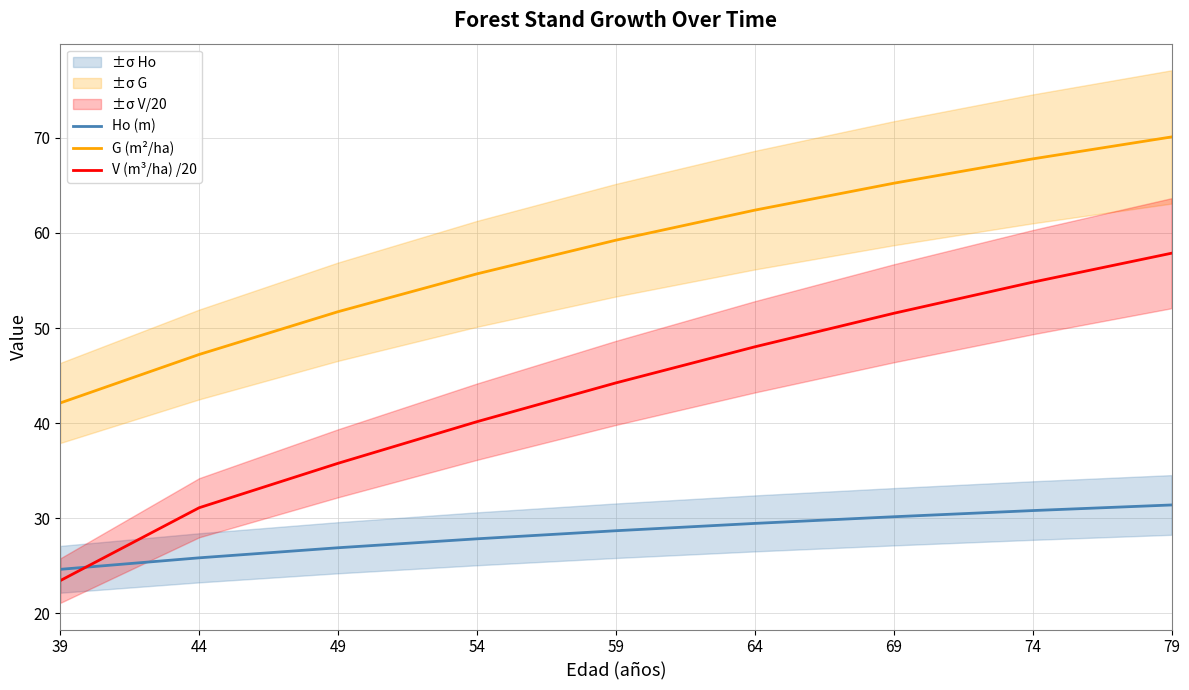

True or false: G (m²/ha) and Ho (m) cross at least once.

False